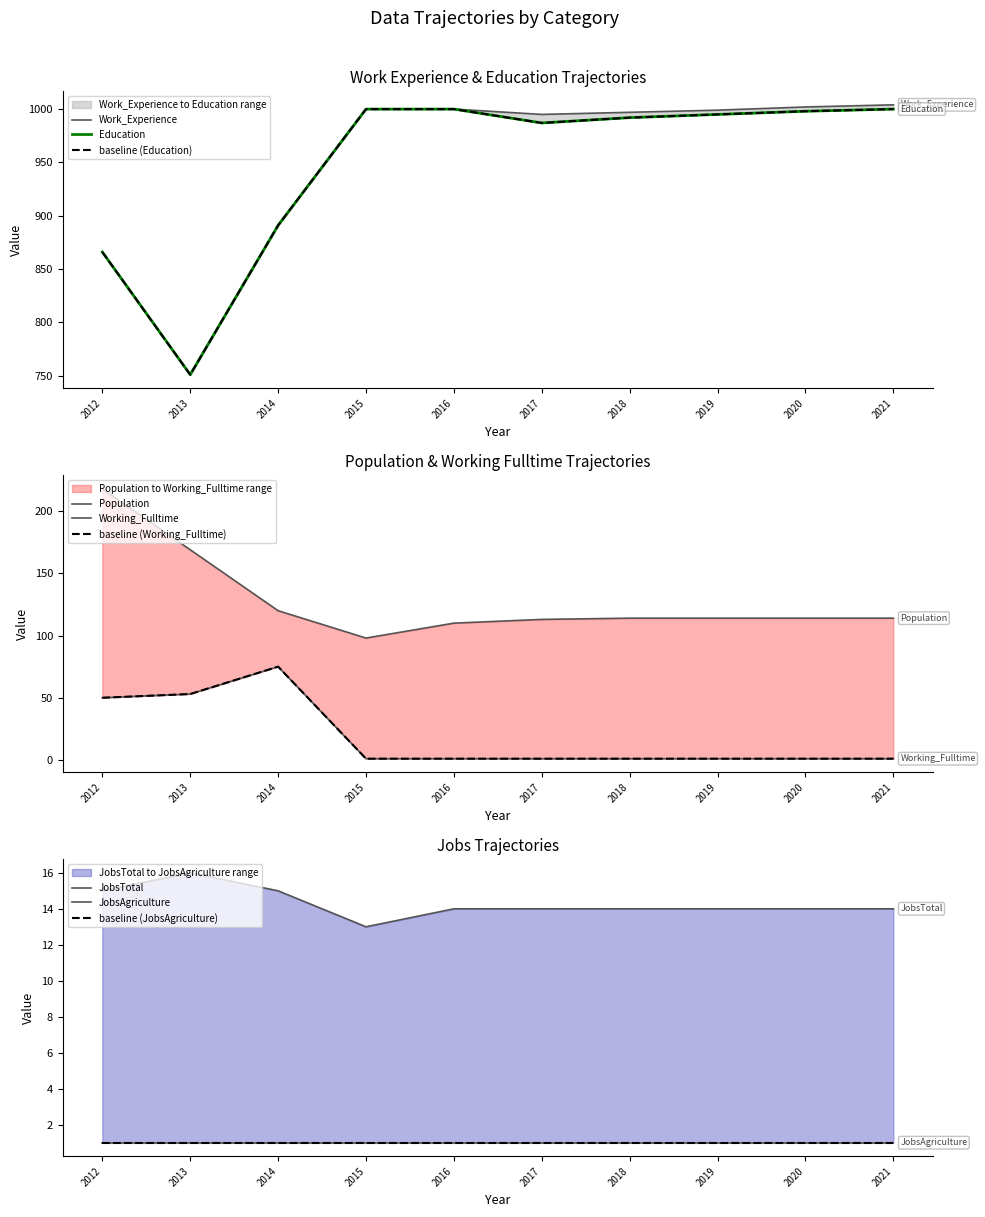

Which category has the lowest value in the Education series?

2013